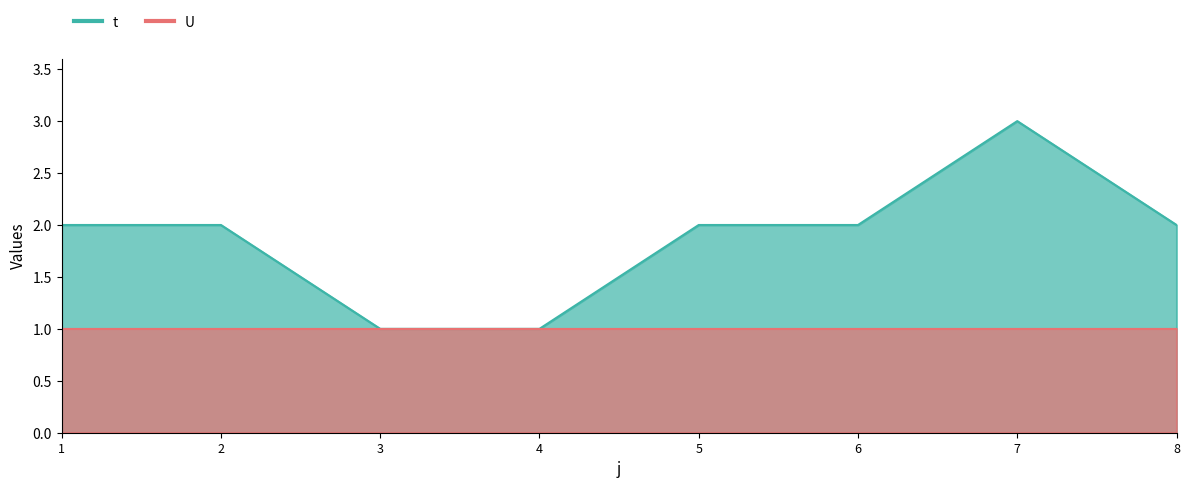

Where is the first local maximum?

7